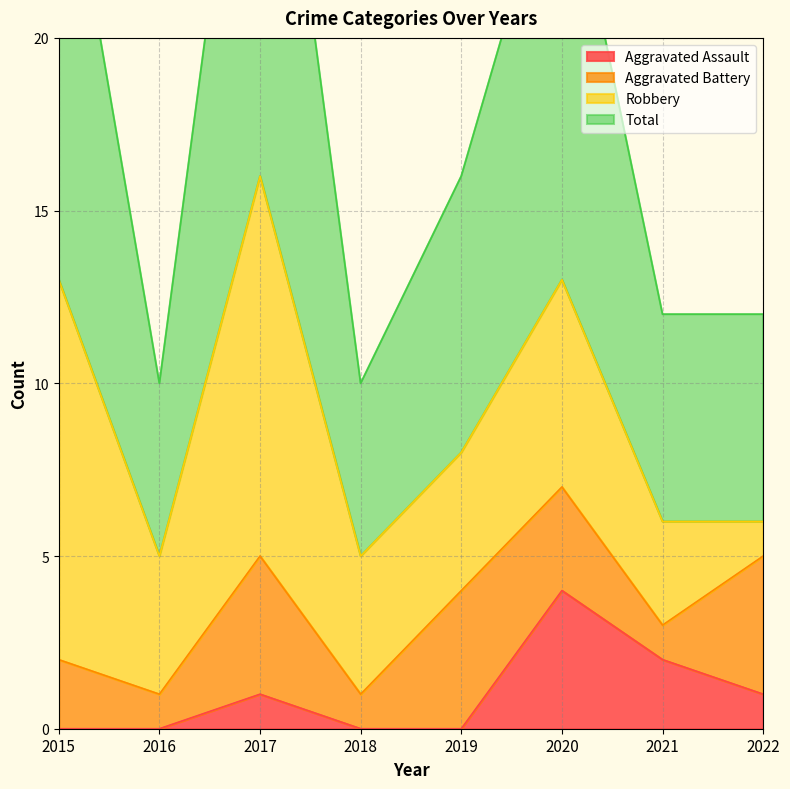

Where does the Aggravated Assault series first go above 1?

2020